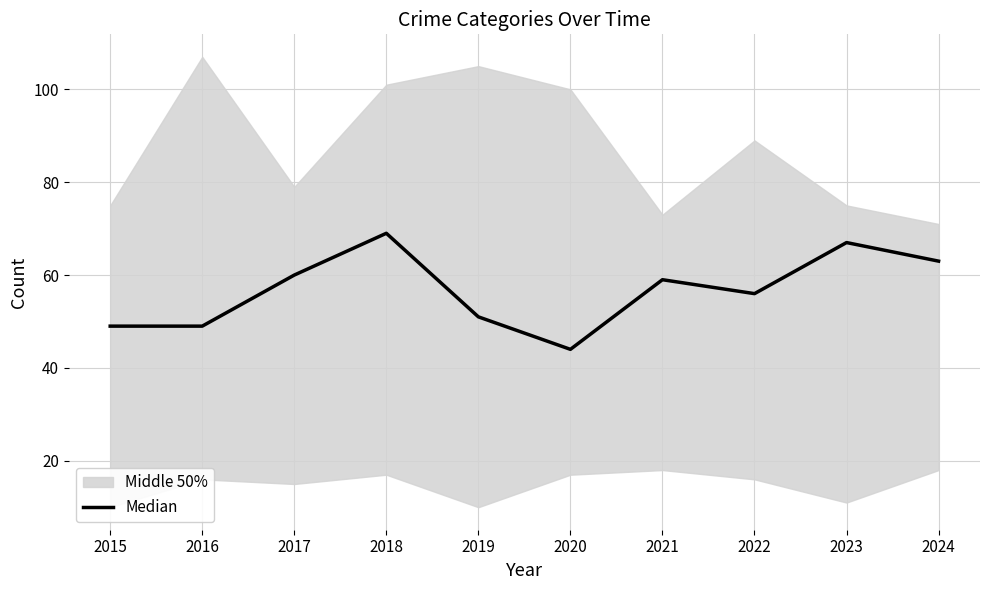

What is the average value?

57